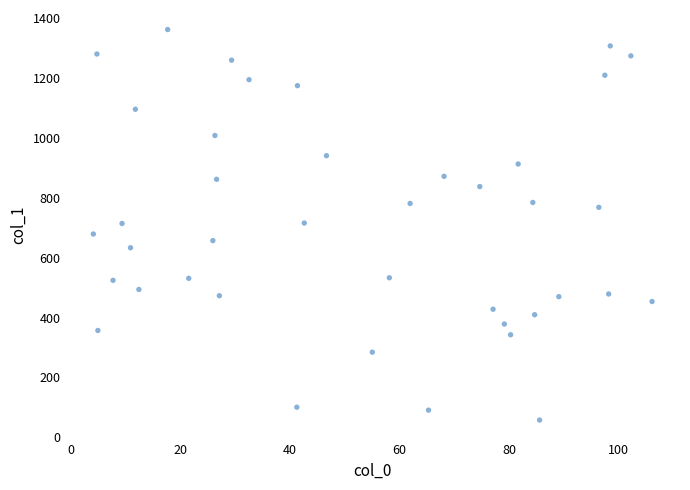

What is the range of Y values (max minus min)?

1305.0